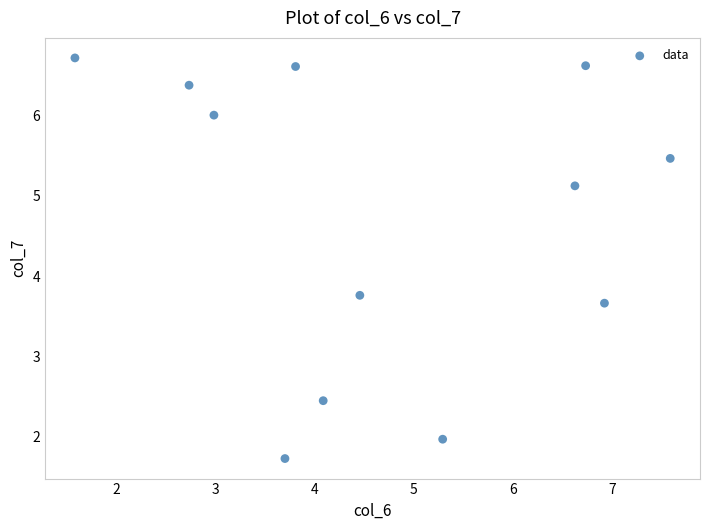

What is the range of X values (max minus min)?

6.0